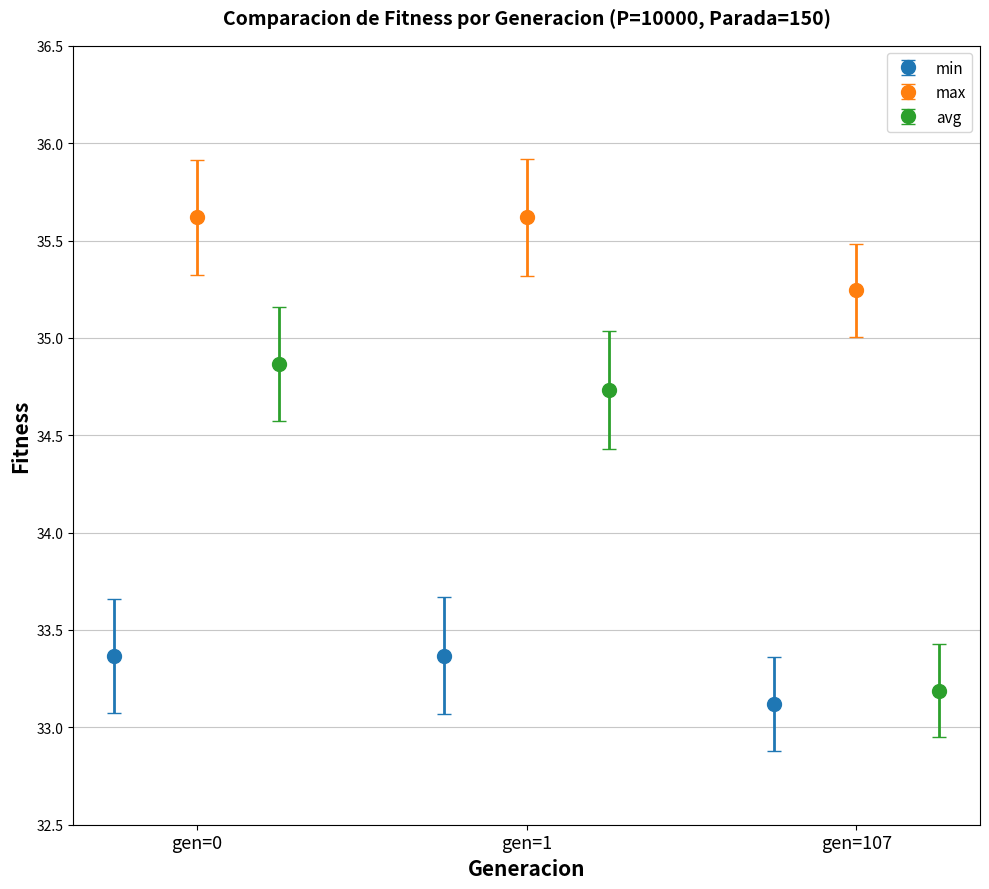

How many avg values are between 33 and 34?

1